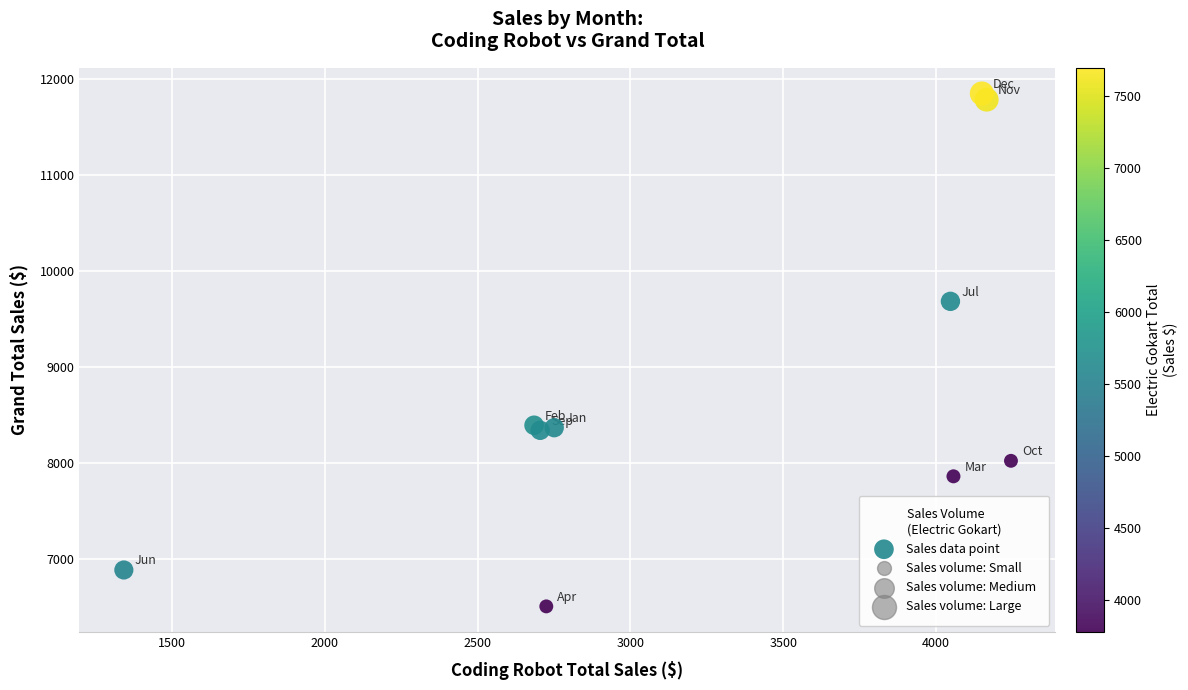

What Y value in the scatter plot is closest to 9175?

9681.5